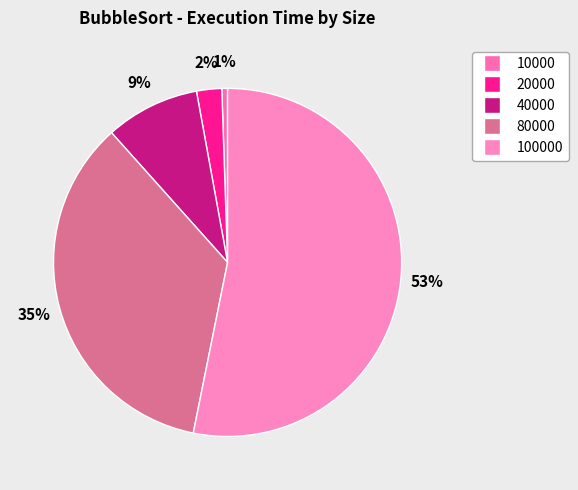

Between 80000 and 10000, which is larger?

80000